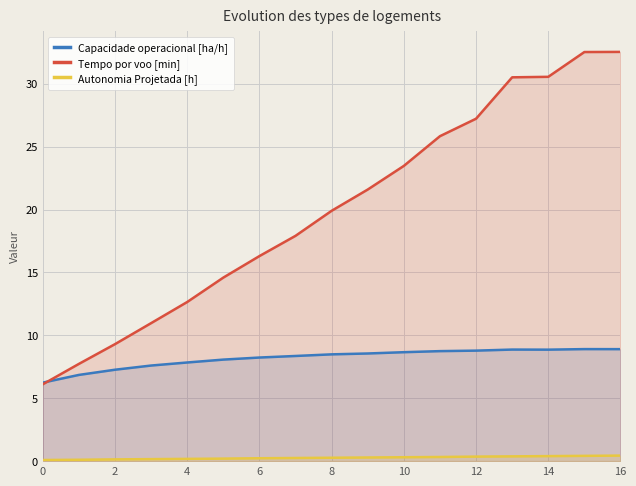

Reading left to right, extract all data points from this chart.

Capacidade operacional [ha/h]: 6.2	6.9	7.3	7.6	7.8	8.1	8.2	8.4	8.5	8.6	8.7	8.7	8.8	8.9	8.9	8.9	8.9
Tempo por voo [min]: 6.1	7.7	9.3	11.0	12.7	14.6	16.3	17.9	19.9	21.6	23.5	25.8	27.2	30.5	30.6	32.5	32.5
Autonomia Projetada [h]: 0.1	0.1	0.1	0.2	0.2	0.2	0.2	0.2	0.3	0.3	0.3	0.3	0.4	0.4	0.4	0.4	0.4